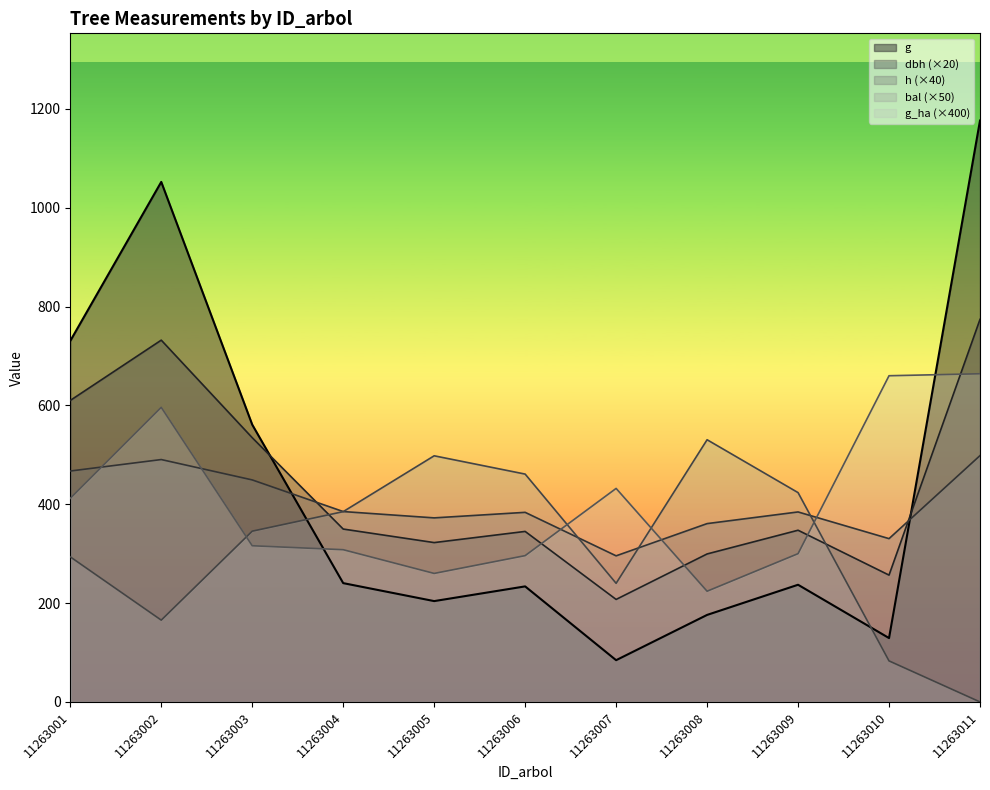

Which category has the lowest value across all series?

11263011